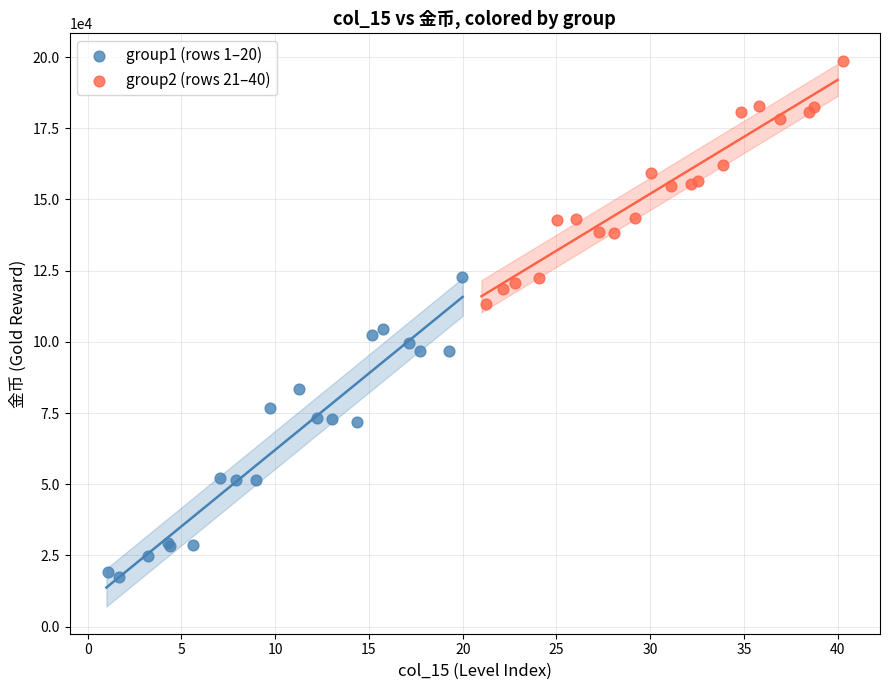

Which series reaches the maximum Y coordinate?

group2 (rows 21–40)